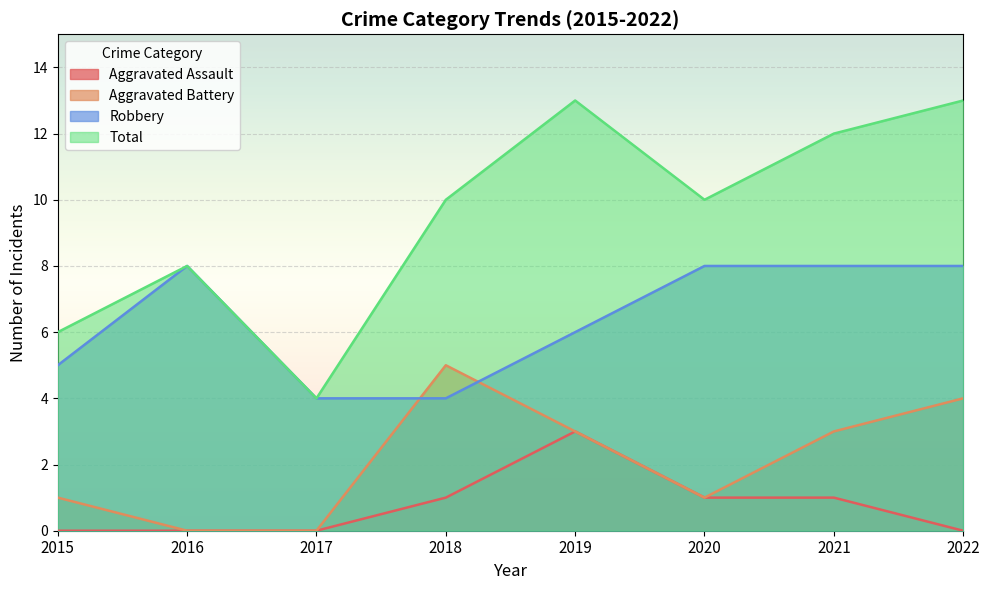

The value of Robbery at 2015 is 5. True or false?

True